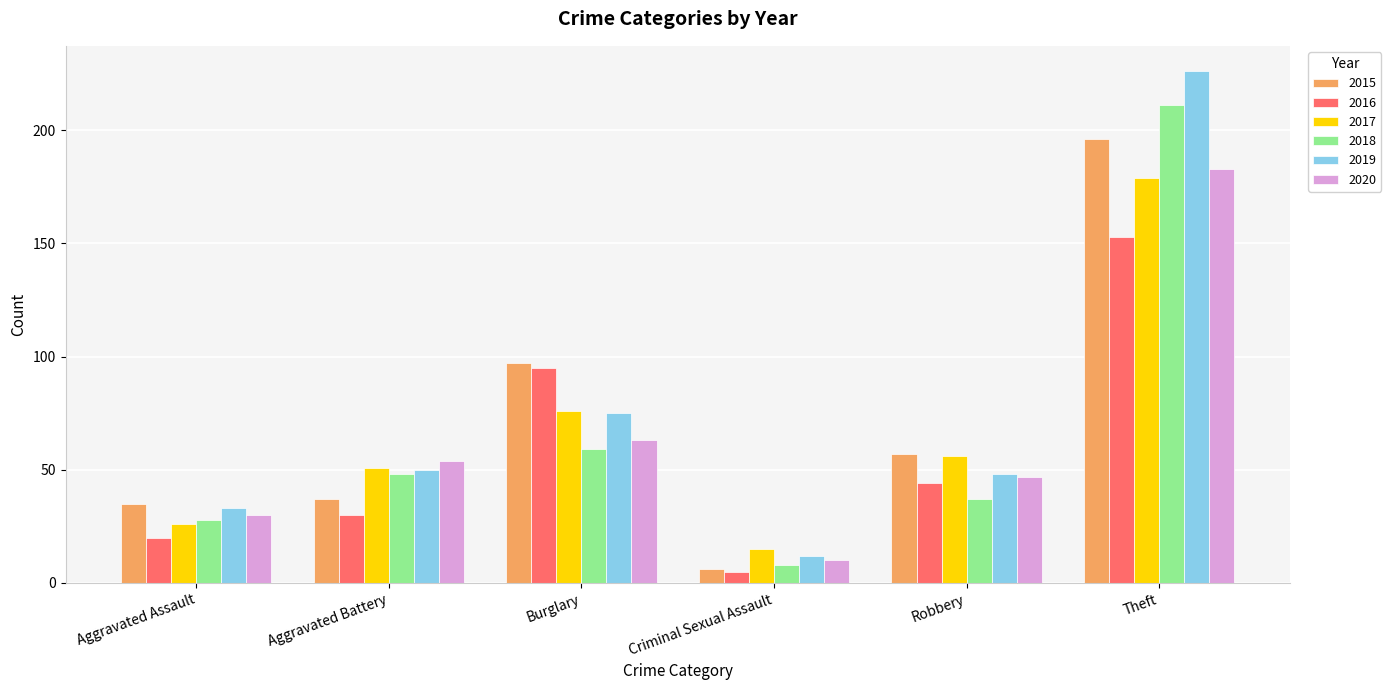

List the labels in order of 2018 value, smallest first.

Criminal Sexual Assault, Aggravated Assault, Robbery, Aggravated Battery, Burglary, Theft